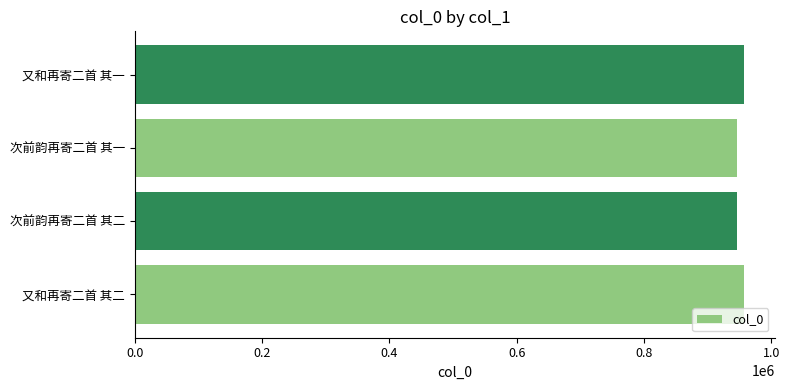

What is the sum of all values?

3806330